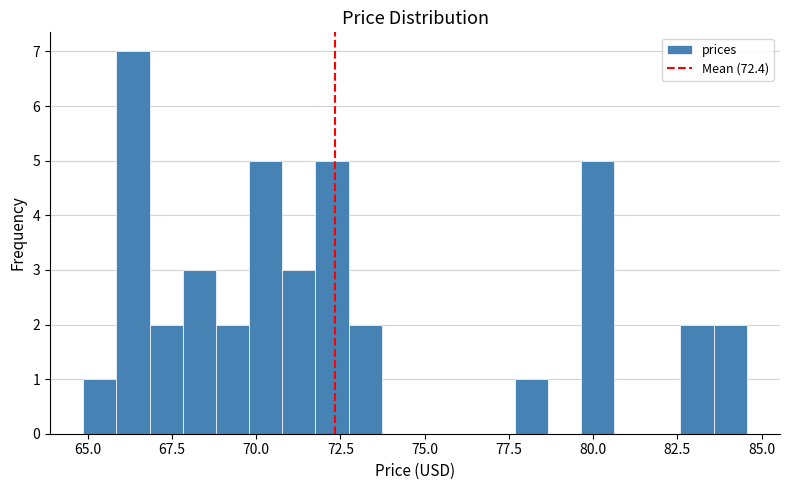

Read against the x-axis, roughly where is the centre of the tallest bar?

66.5